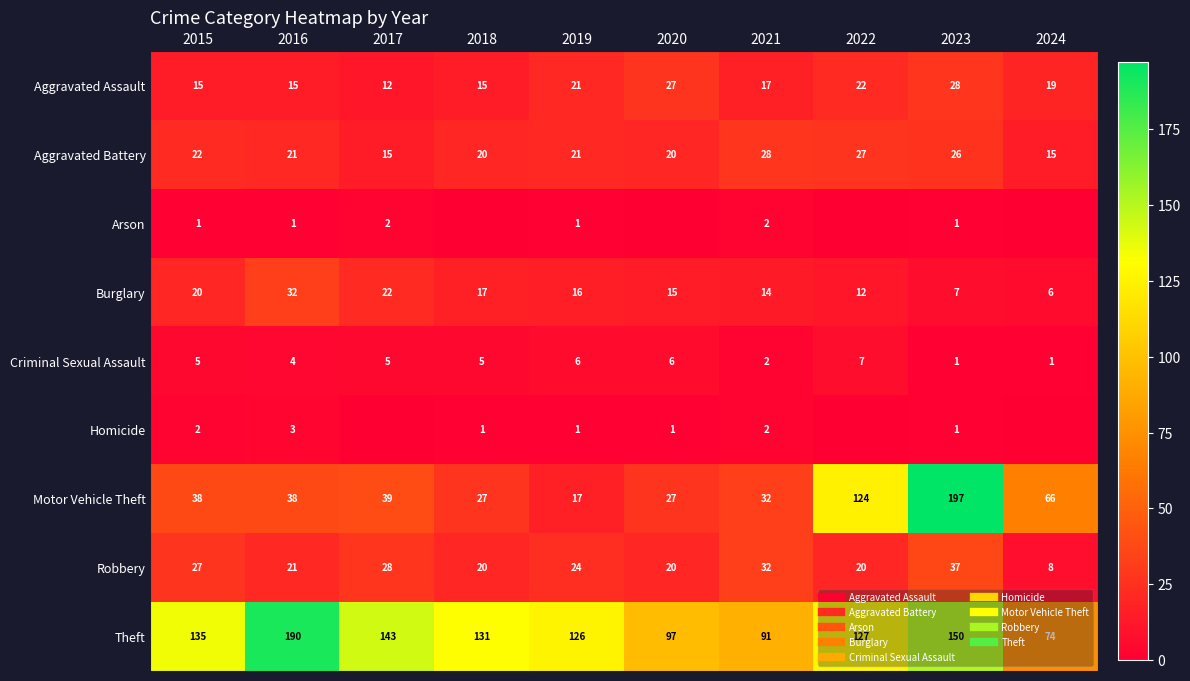

Is the value of Criminal Sexual Assault at 2017 greater than the value of Aggravated Assault at 2016?

No